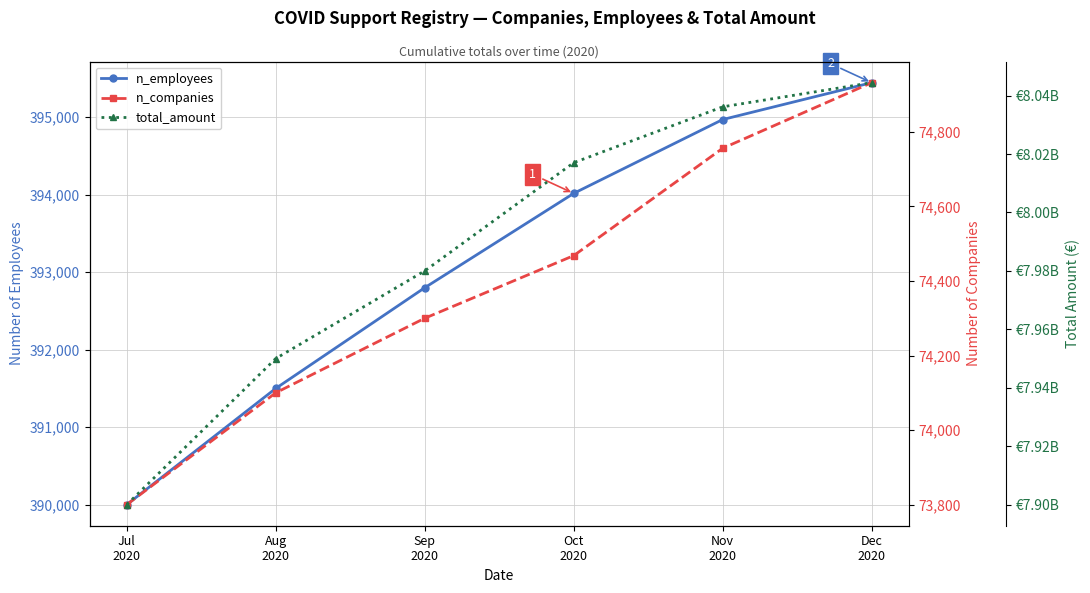

What is the minimum value shown in the chart?

73800